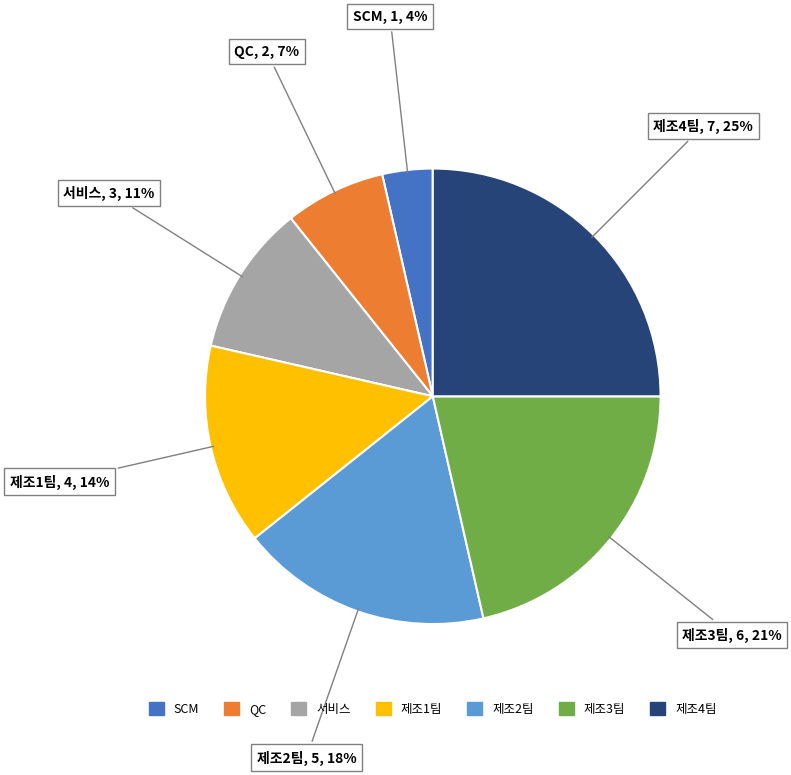

Which slice is the smallest?

SCM